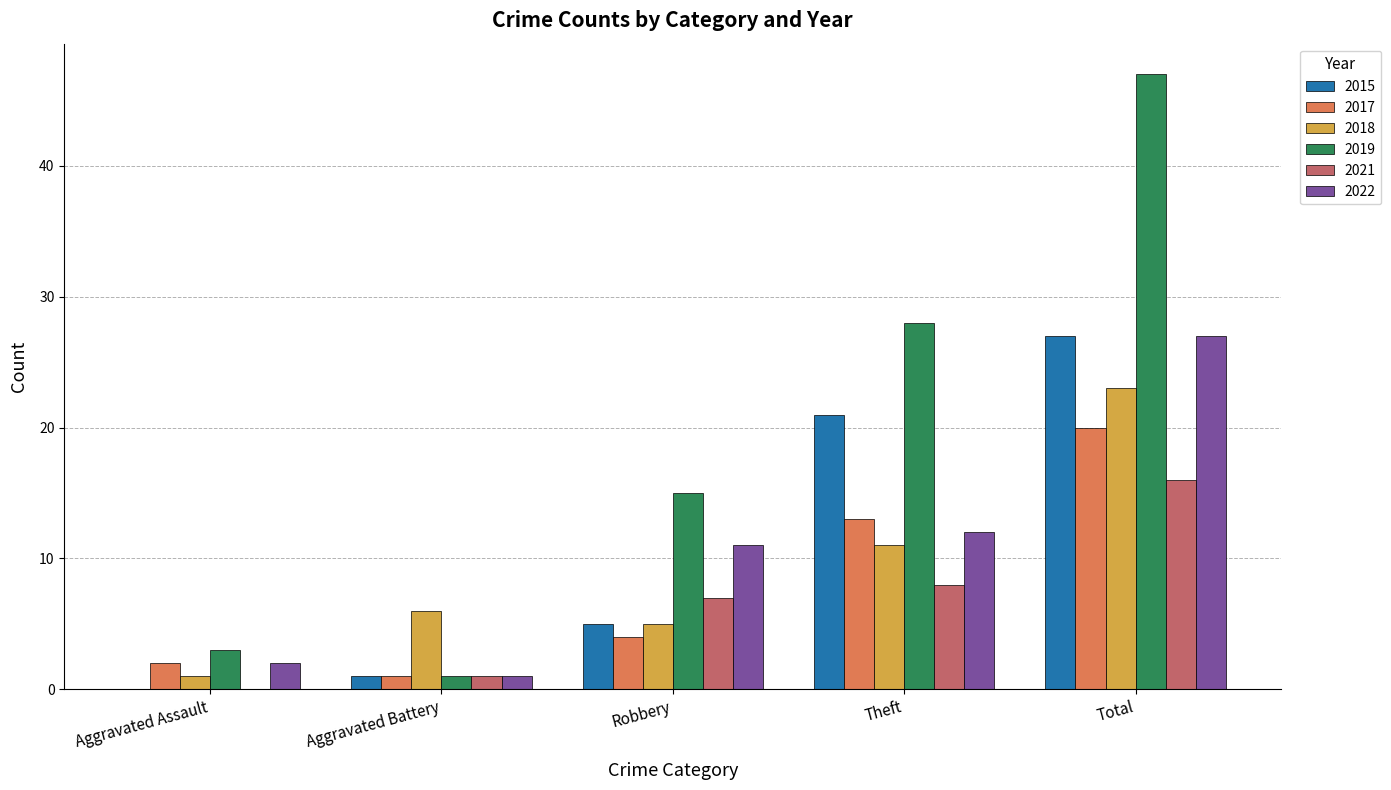

How many series are shown in this chart?

6